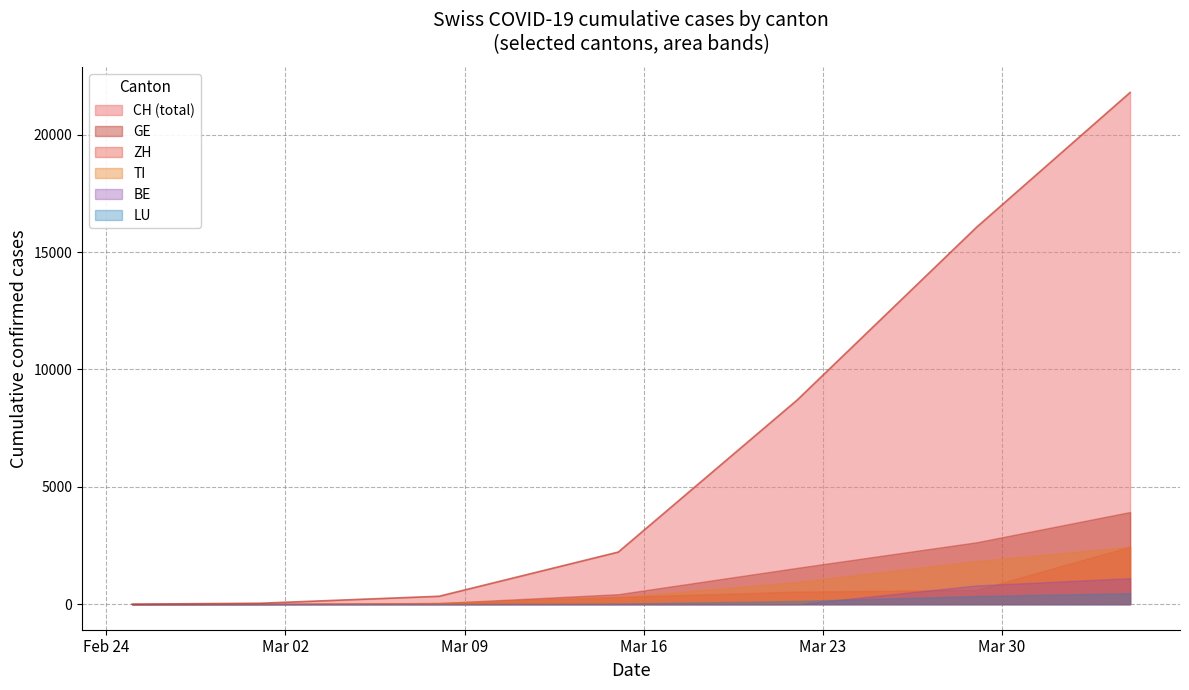

What is the highest value of the CH series?

21807